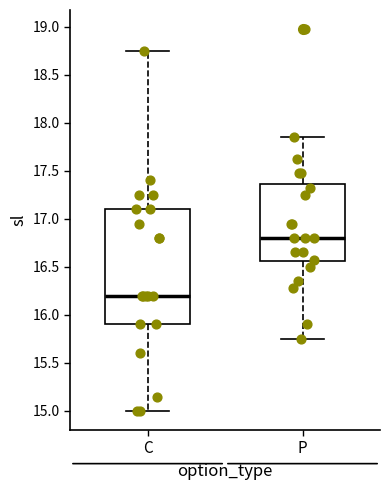

Reading left to right, read every box against the y-axis: the position of its median line, the range the box covers, and the ends of its whiskers. The values are not printed on the chart, so give them approximately, as read against the axis.

C: median 16.20, box 15.90 to 17.10, whiskers 15.00 to 18.75
P: median 16.80, box 16.55 to 17.35, whiskers 15.75 to 17.85